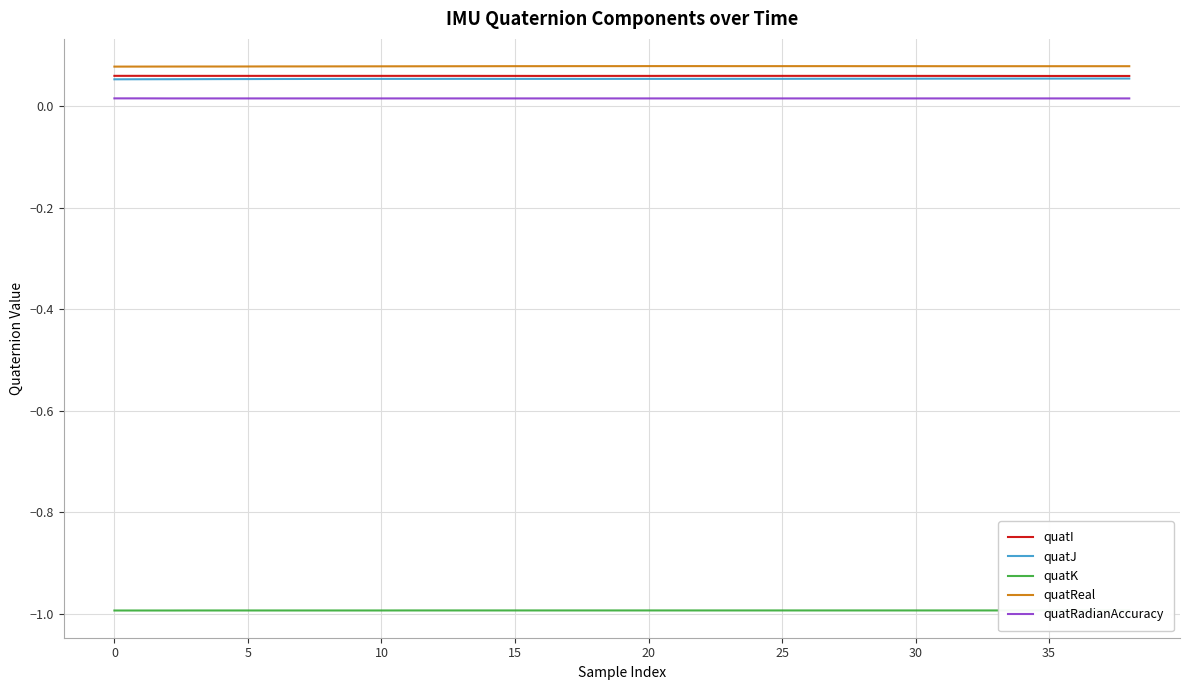

Rank the series by their maximum value, from lowest to highest.

quatK, quatRadianAccuracy, quatJ, quatI, quatReal